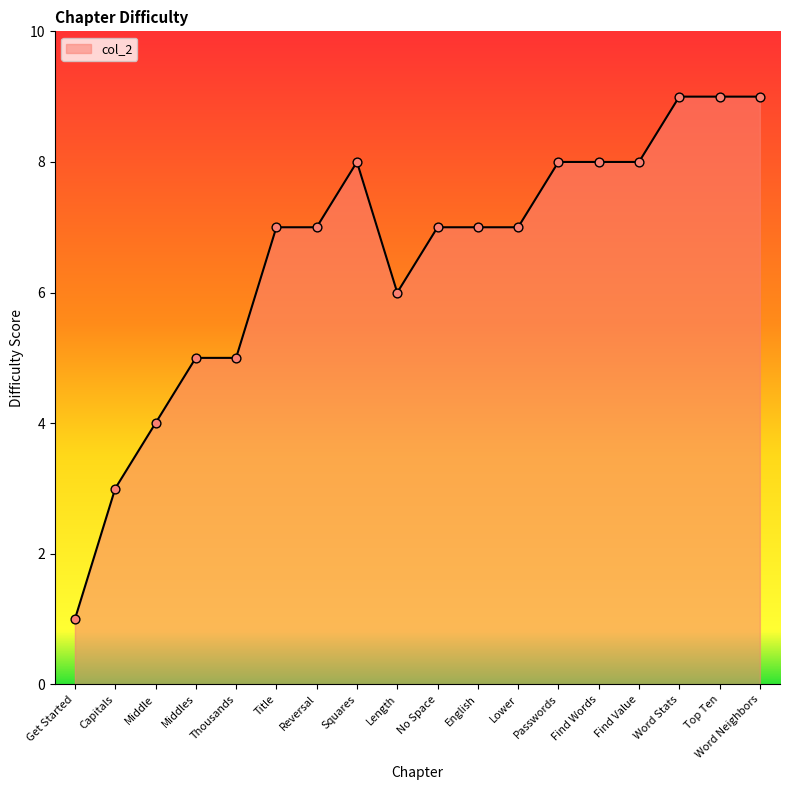

What is the change in value from Middle to Squares?

+4